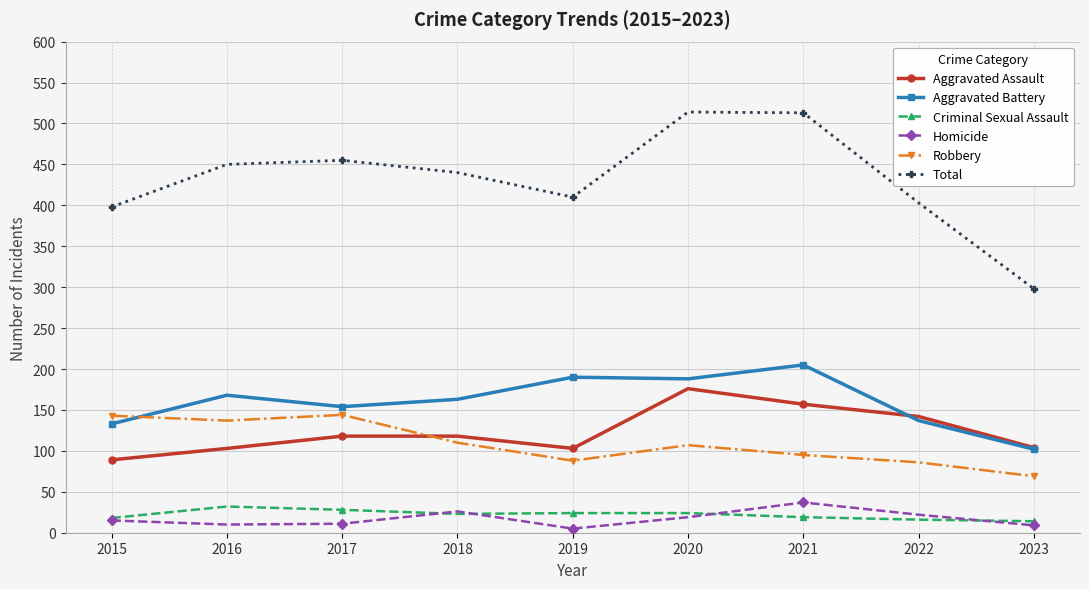

Is the value of Total at 2017 greater than the value of Aggravated Assault at 2019?

Yes